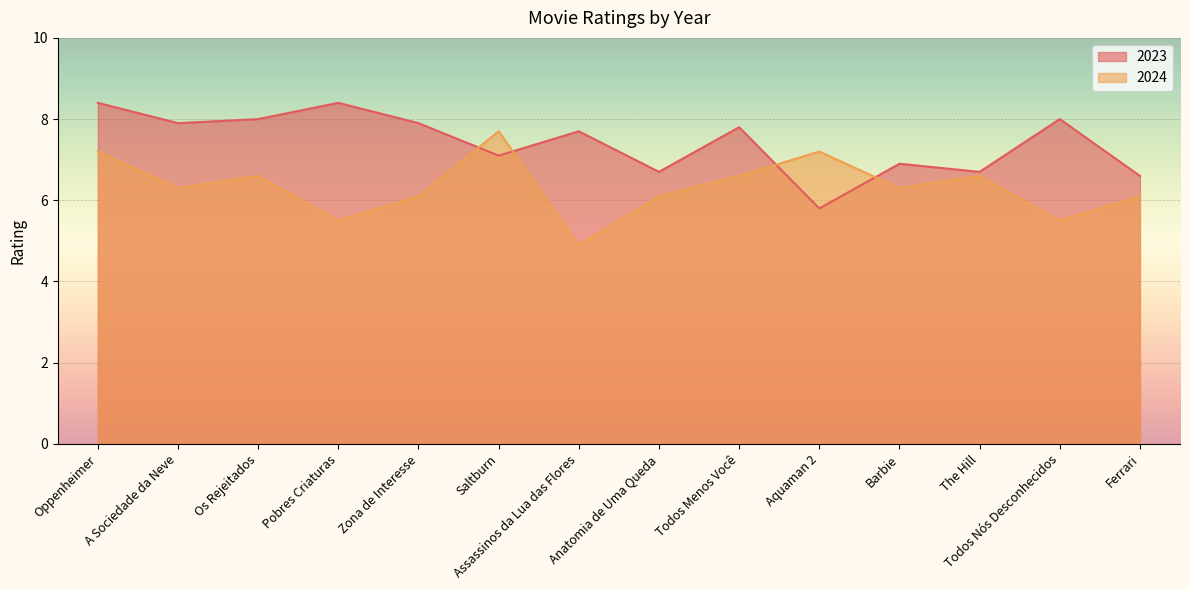

Reading left to right, what are all the values shown in this chart?

2023: Oppenheimer=8.4	A Sociedade da Neve=7.9	Os Rejeitados=8.0	Pobres Criaturas=8.4	Zona de Interesse=7.9	Saltburn=7.1	Assassinos da Lua das Flores=7.7	Anatomia de Uma Queda=6.7	Todos Menos Você=7.8	Aquaman 2=5.8	Barbie=6.9	The Hill=6.7	Todos Nós Desconhecidos=8.0	Ferrari=6.6
2024: Oppenheimer=7.2	A Sociedade da Neve=6.3	Os Rejeitados=6.6	Pobres Criaturas=5.5	Zona de Interesse=6.1	Saltburn=7.7	Assassinos da Lua das Flores=4.9	Anatomia de Uma Queda=6.1	Todos Menos Você=6.6	Aquaman 2=7.2	Barbie=6.3	The Hill=6.6	Todos Nós Desconhecidos=5.5	Ferrari=6.1